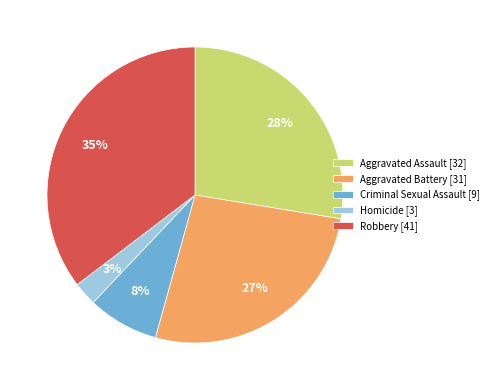

Between Aggravated Battery [31] and Homicide [3], which is larger?

Aggravated Battery [31]